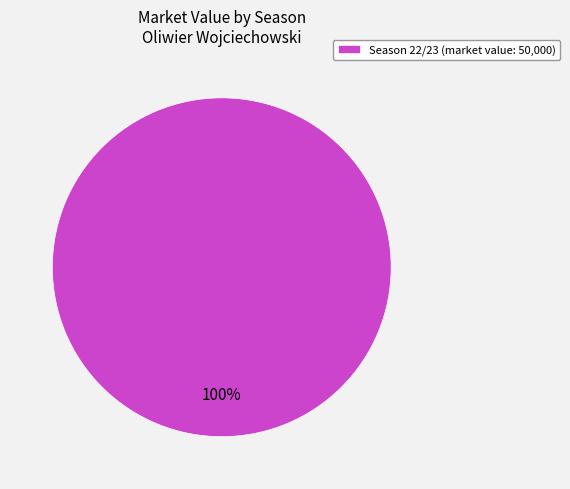

The Season 22/23 (market value: 50,000) slice represents 91% of the pie. True or false?

False